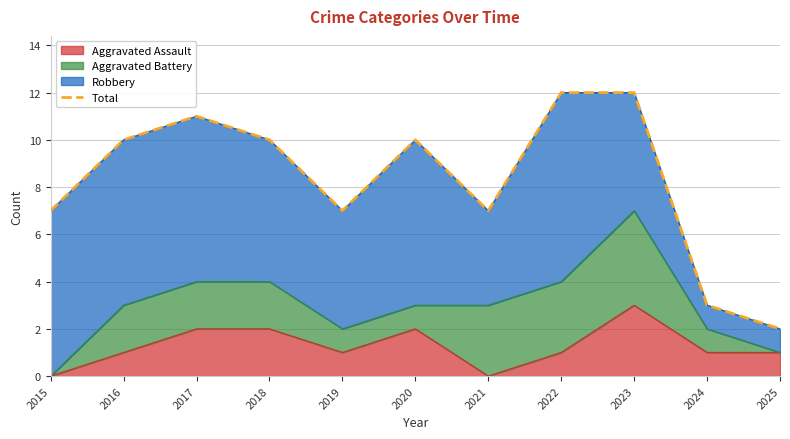

At which label does the data first exceed 10?

2017